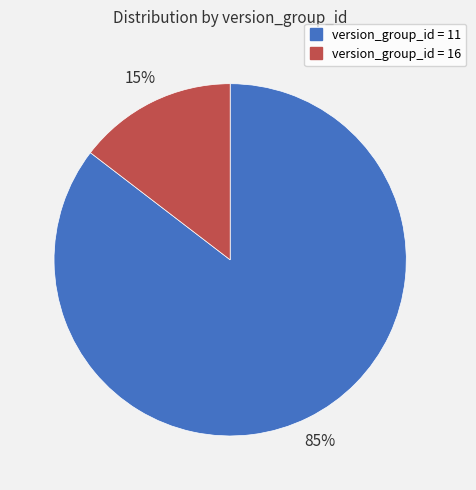

To the nearest percent, what is the average slice percentage?

50%